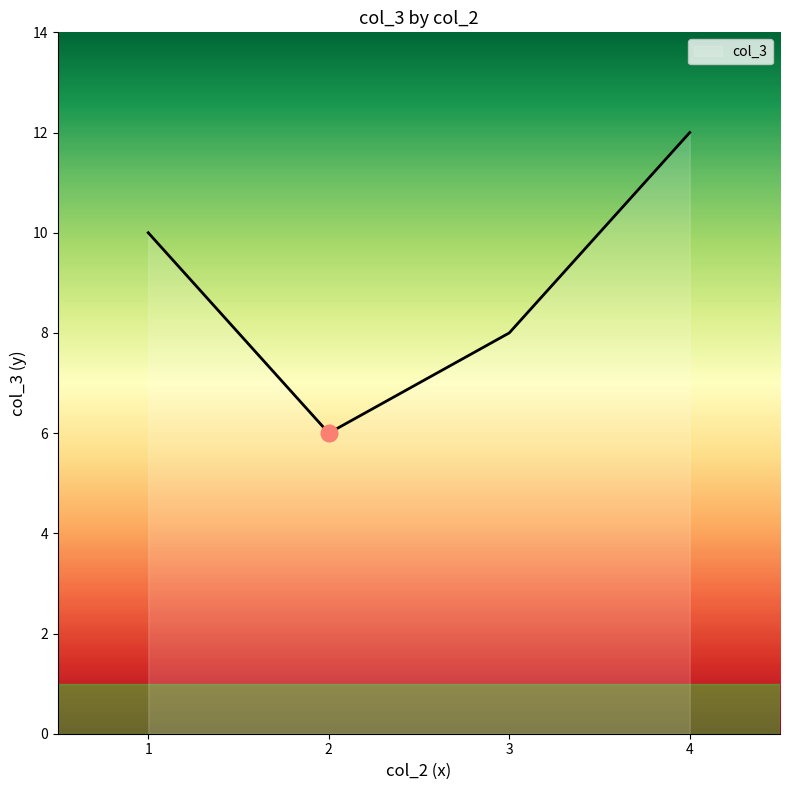

Rank the categories by value from highest to lowest.

4, 1, 3, 2